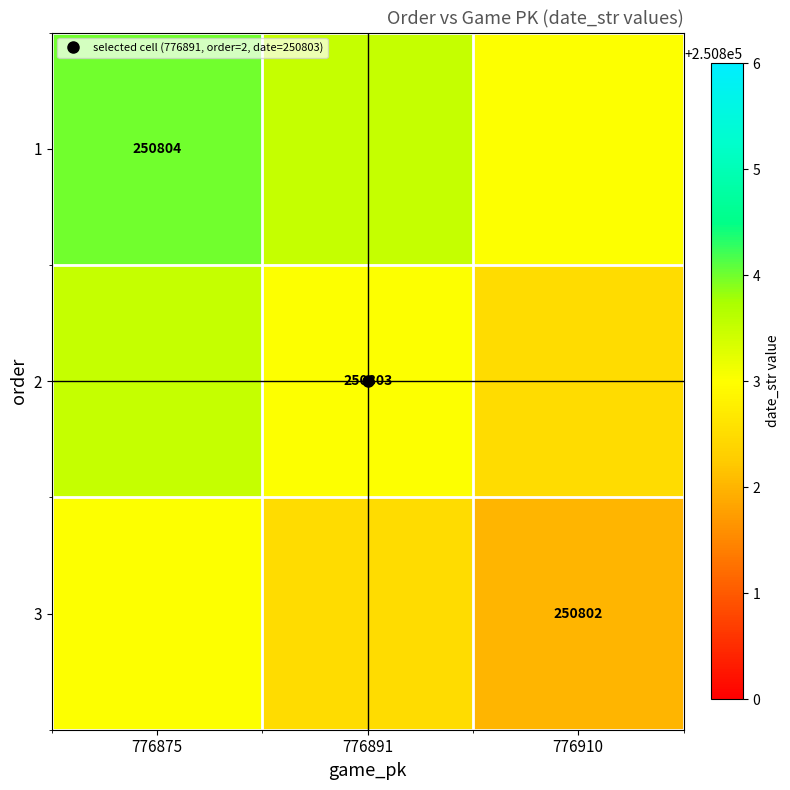

Where is 3 nearest to the value 250802?

776910